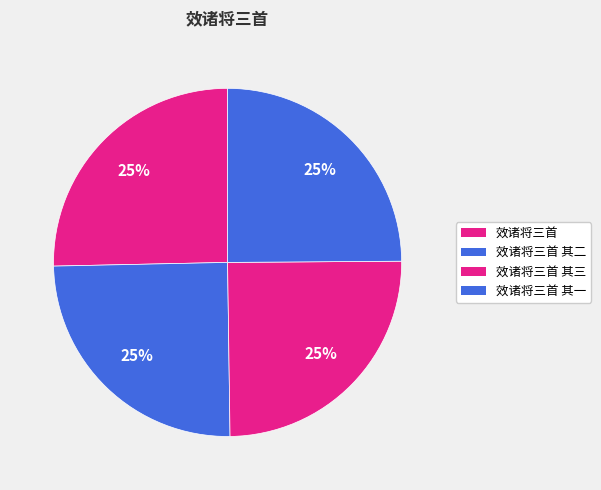

Is there a majority slice in this chart?

No